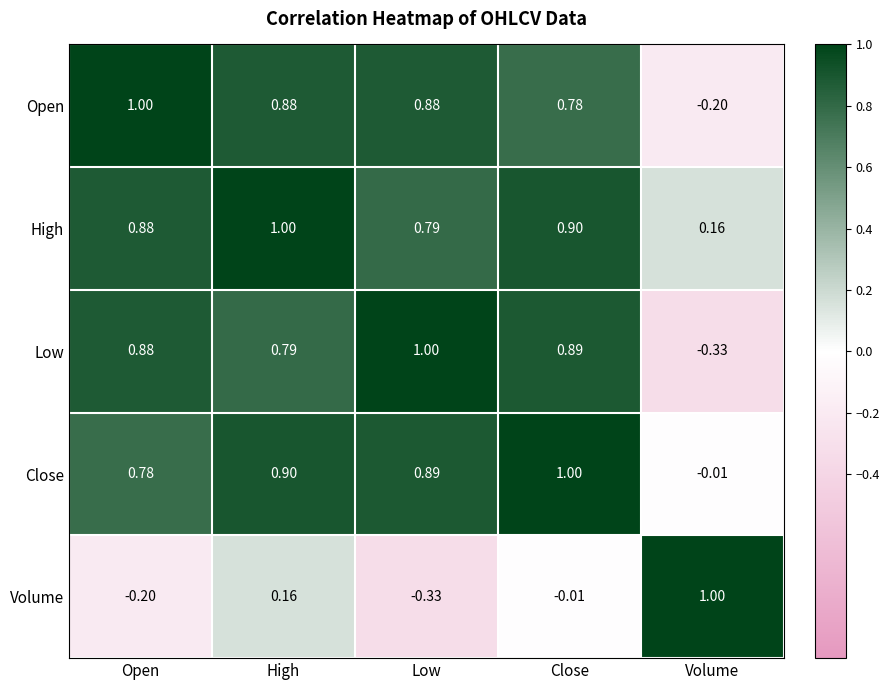

Which series changed the most between Open and Volume?

Low